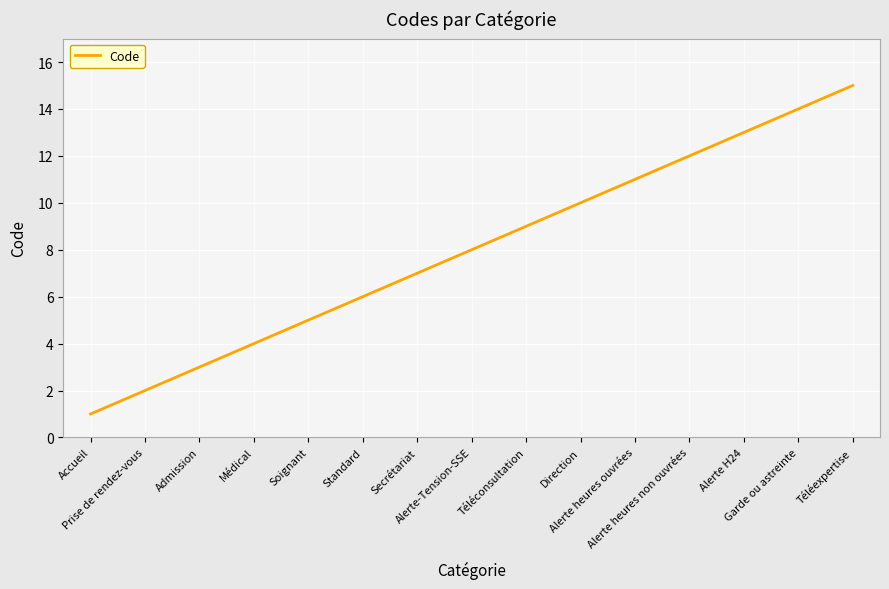

What position from the left is Soignant?

5